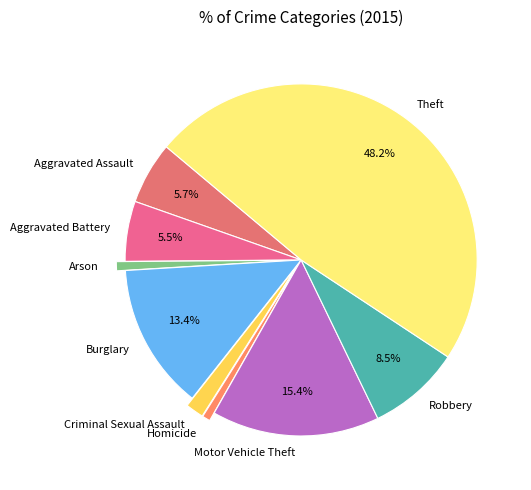

True or false: Arson accounts for 11% of the total.

False